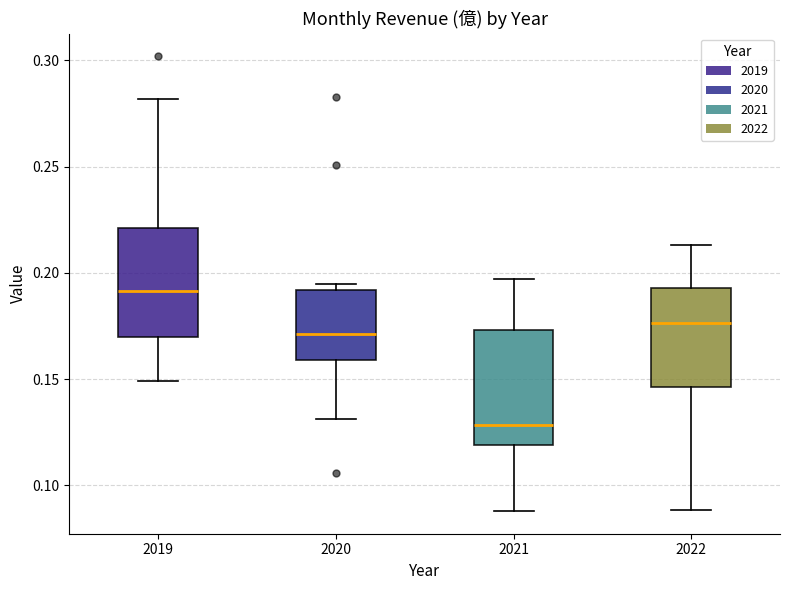

Reading left to right, transcribe this box plot: for each box, give where its median line is, the range the box spans, and where its two whiskers end, as read against the y-axis. The values are not printed on the chart, so give them approximately, as read against the axis.

2019: median 0.190, box 0.170 to 0.220, whiskers 0.150 to 0.280
2020: median 0.170, box 0.160 to 0.190, whiskers 0.130 to 0.195
2021: median 0.130, box 0.120 to 0.175, whiskers 0.090 to 0.195
2022: median 0.175, box 0.145 to 0.195, whiskers 0.090 to 0.215